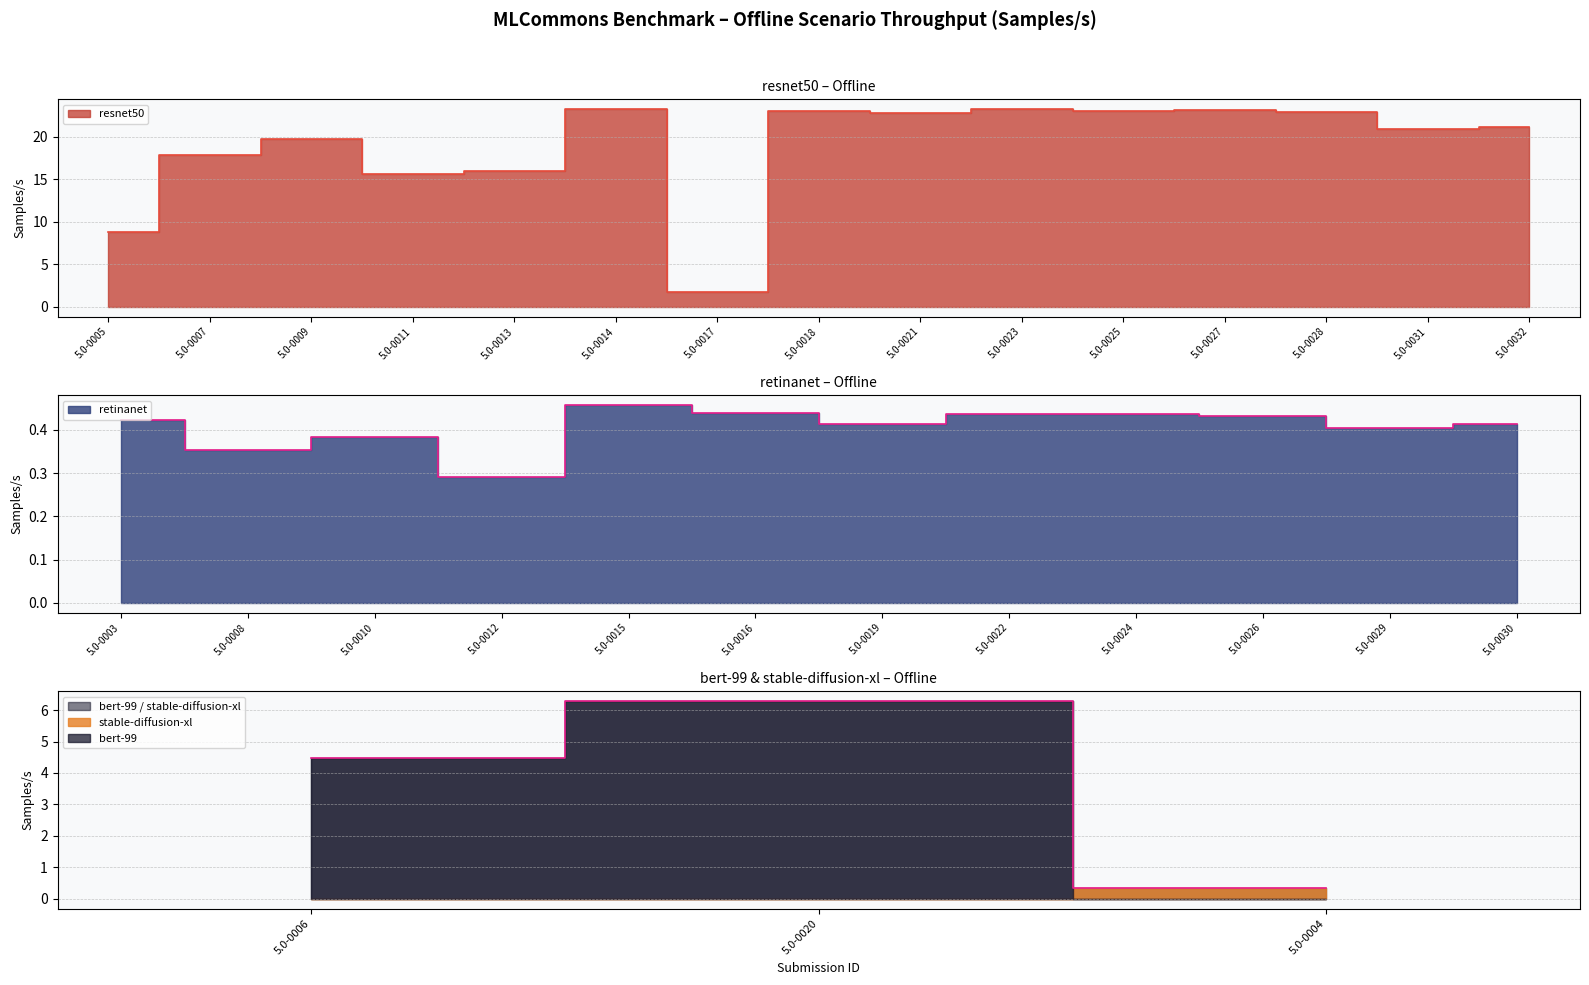

The bert-99 series shows 0.0 at 5.0-0028. True or false?

True